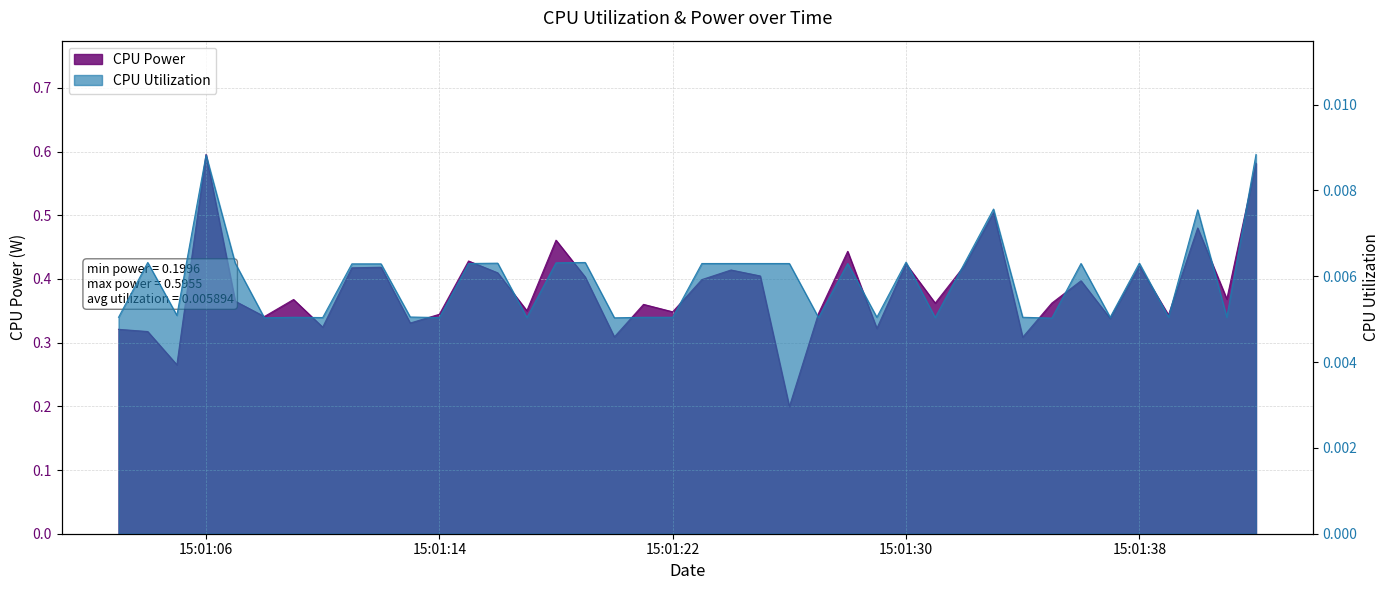

How many lines are shown in the chart?

2